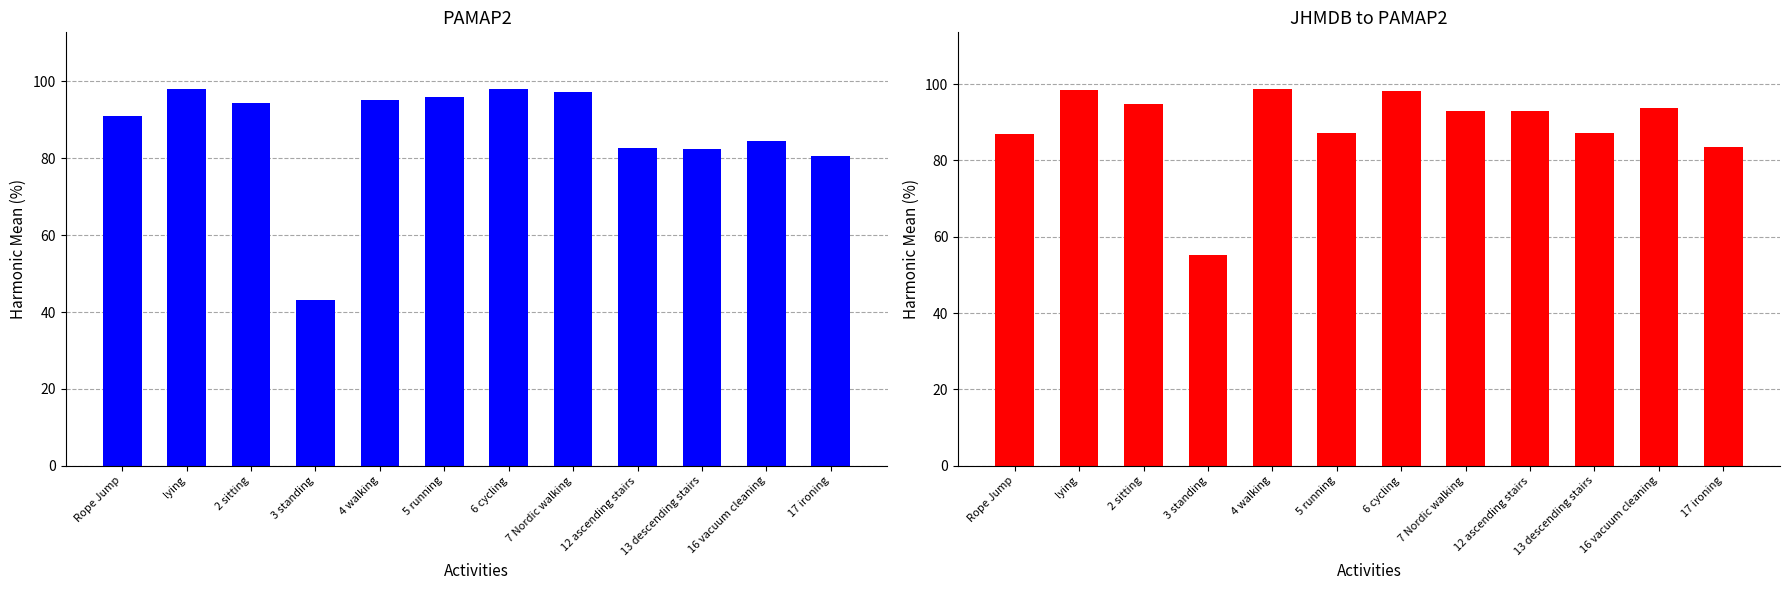

What is the label of the 4th bar from the right?

12 ascending stairs